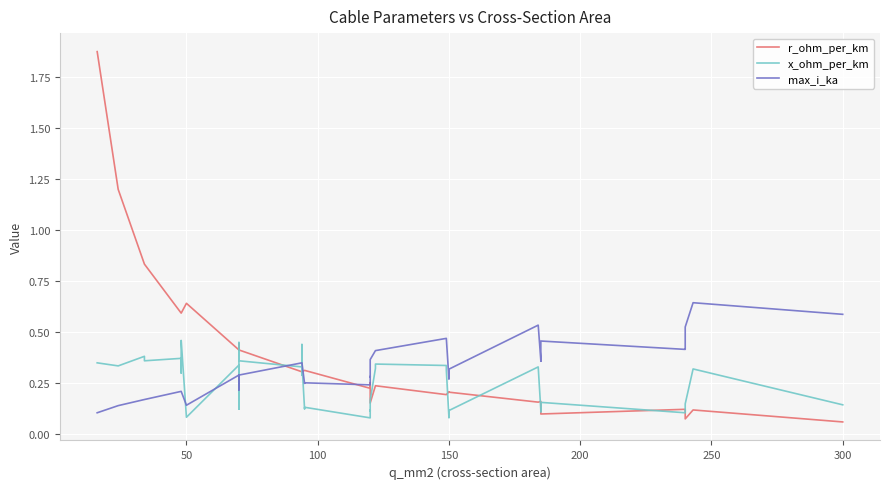

Reading left to right, extract all data points from this chart.

r_ohm_per_km: 1.9	1.2	0.8	0.8	0.6	0.6	0.6	0.6	0.6	0.4	0.4	0.4	0.4	0.4	0.3	0.3	0.3	0.3	0.3	0.3	0.2	0.3	0.3	0.2	0.2	0.2	0.2	0.2	0.2	0.2	0.2	0.2	0.2	0.2	0.1	0.1	0.1	0.1	0.1	0.1
x_ohm_per_km: 0.3	0.3	0.4	0.4	0.4	0.3	0.3	0.5	0.1	0.3	0.1	0.1	0.5	0.4	0.3	0.3	0.4	0.3	0.1	0.1	0.1	0.1	0.1	0.2	0.3	0.3	0.3	0.3	0.1	0.1	0.1	0.3	0.1	0.1	0.2	0.1	0.1	0.1	0.3	0.1
max_i_ka: 0.1	0.1	0.2	0.2	0.2	0.2	0.2	0.2	0.1	0.3	0.2	0.2	0.3	0.3	0.3	0.3	0.3	0.3	0.2	0.3	0.2	0.3	0.3	0.4	0.4	0.4	0.5	0.5	0.3	0.3	0.3	0.5	0.4	0.4	0.5	0.4	0.4	0.5	0.6	0.6